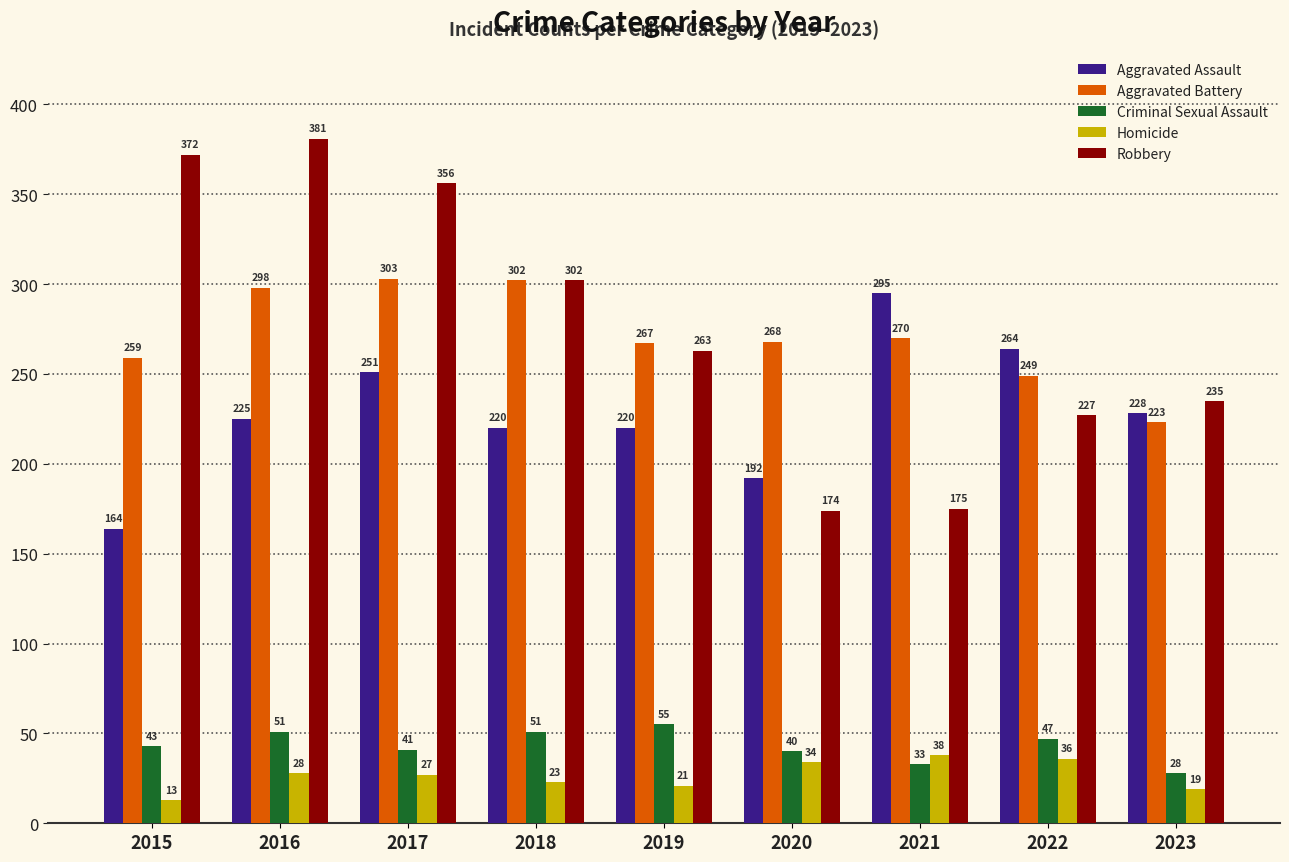

What is the average value of the Criminal Sexual Assault series?

43